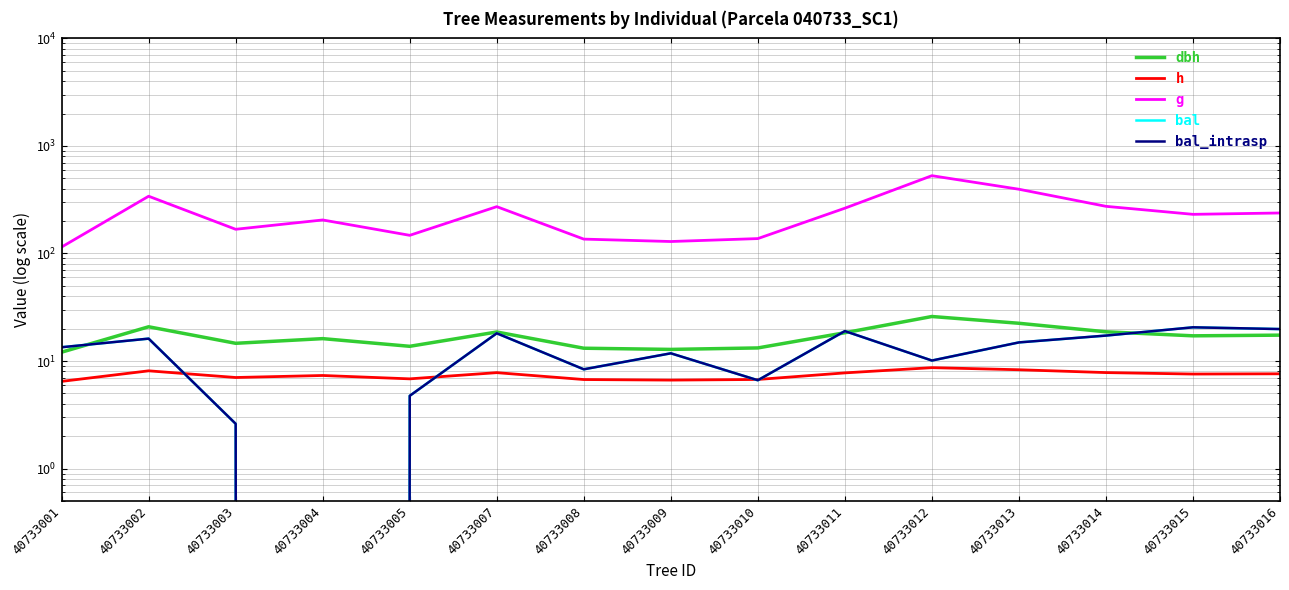

How many lines are shown in the chart?

5